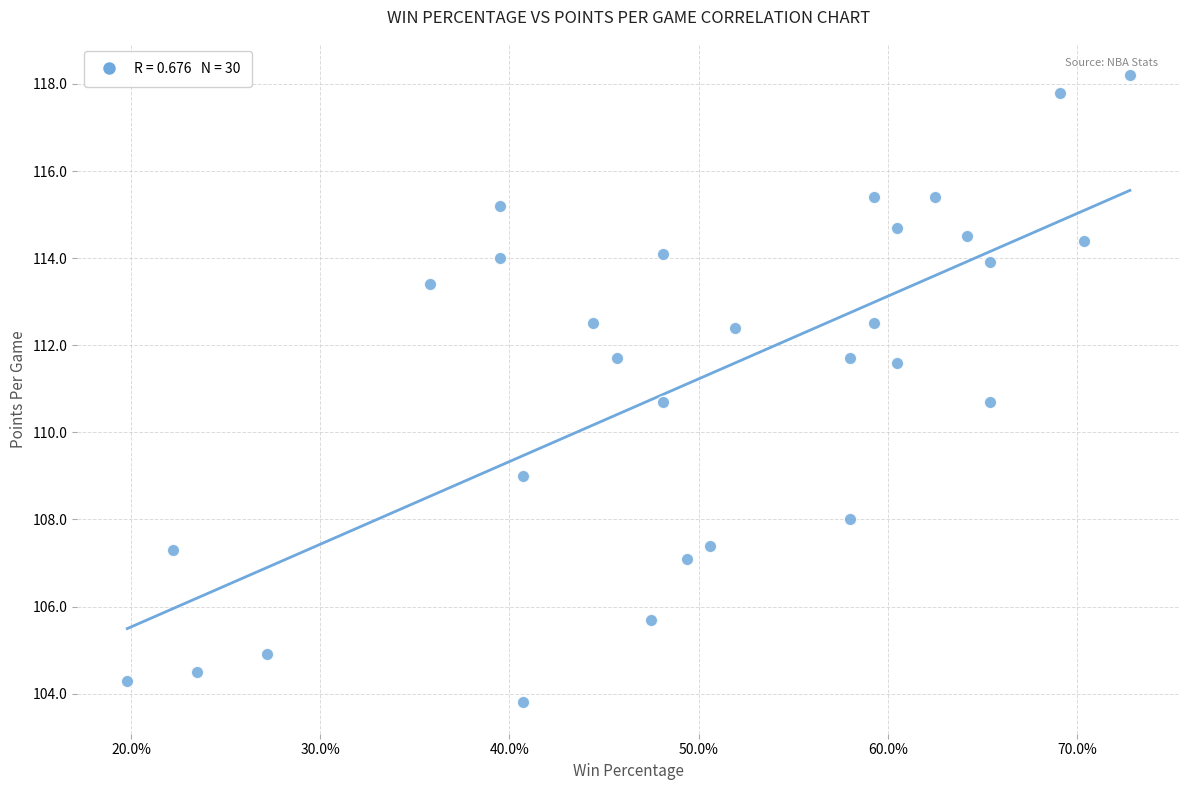

How many data points are displayed?

30